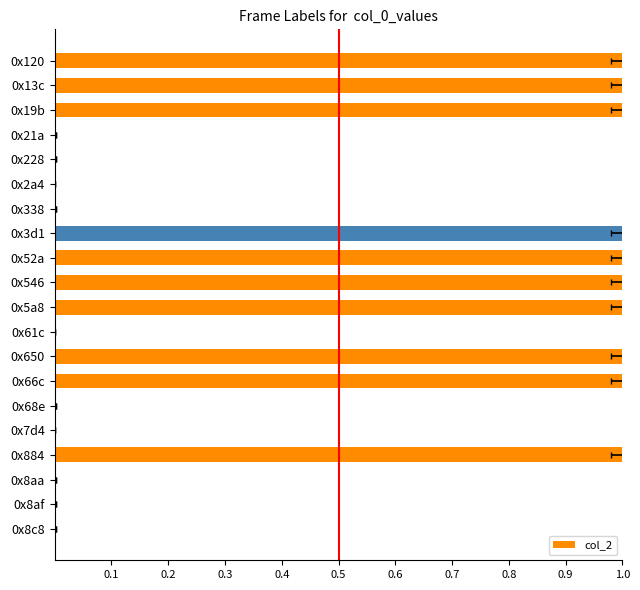

How many data points does each series have?

20